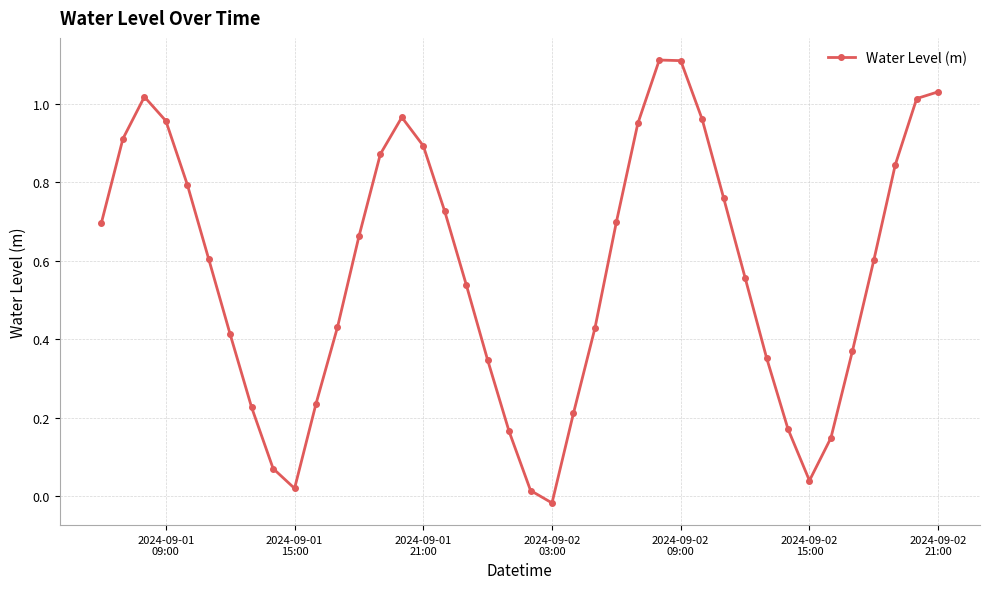

What is the sum of all values?

22.9